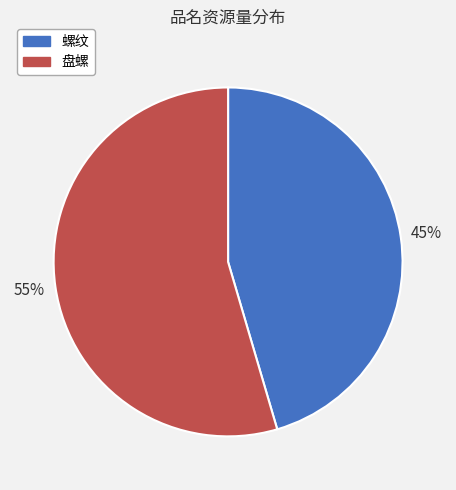

What is the smallest slice in the pie chart?

螺纹